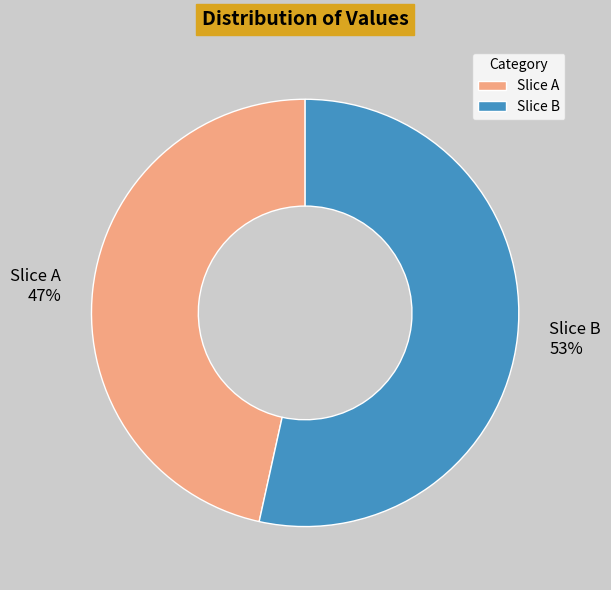

Approximately how many times larger is the value at Slice A compared to Slice B?

0.9